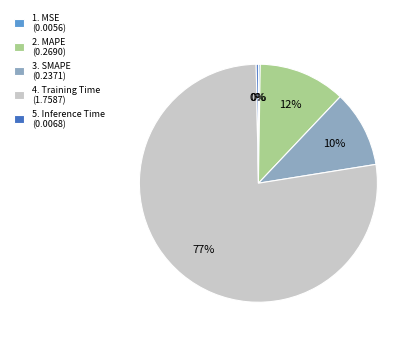

What is the largest slice in the pie chart?

4. Training Time (1.7587)